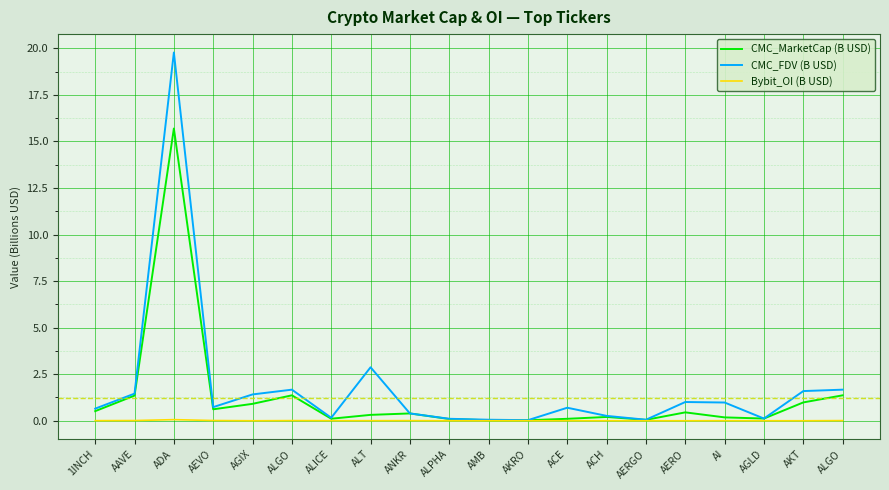

What are all the series names shown in the legend?

CMC_MarketCap (B USD), CMC_FDV (B USD), Bybit_OI (B USD)